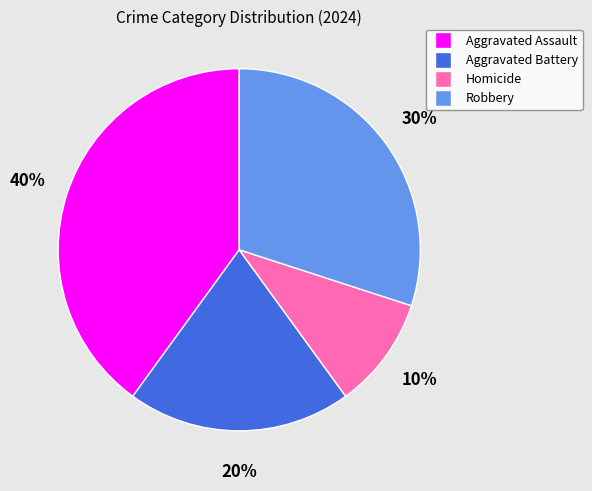

Does Aggravated Assault account for over 50% of the chart?

No